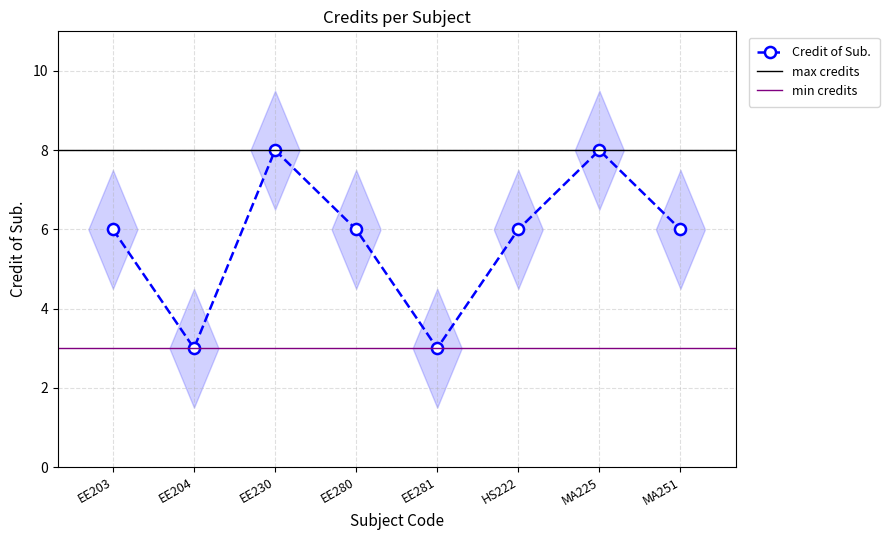

At which category does the chart reach its minimum across all series?

EE204